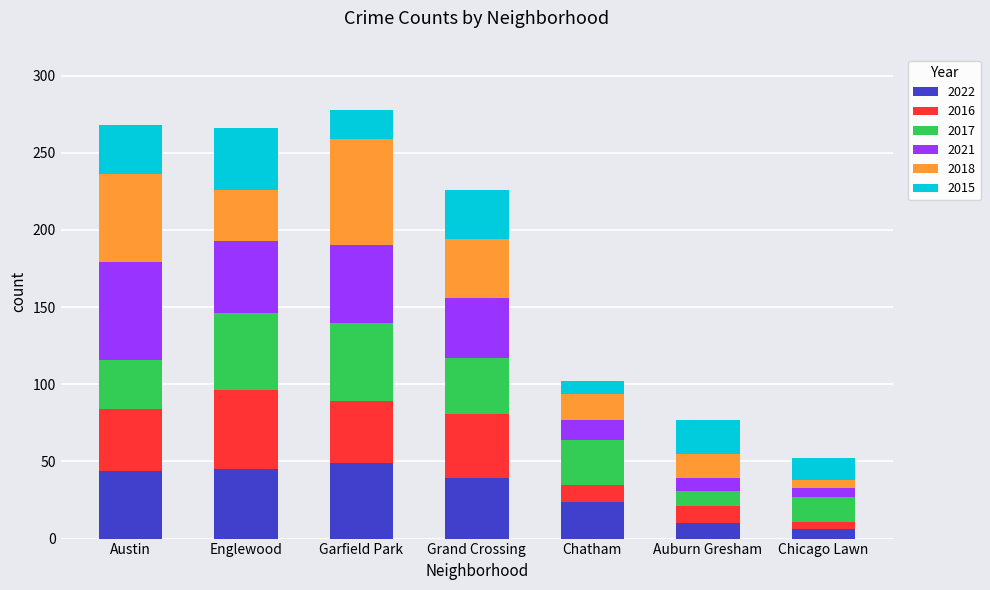

How many data points does each series have?

7